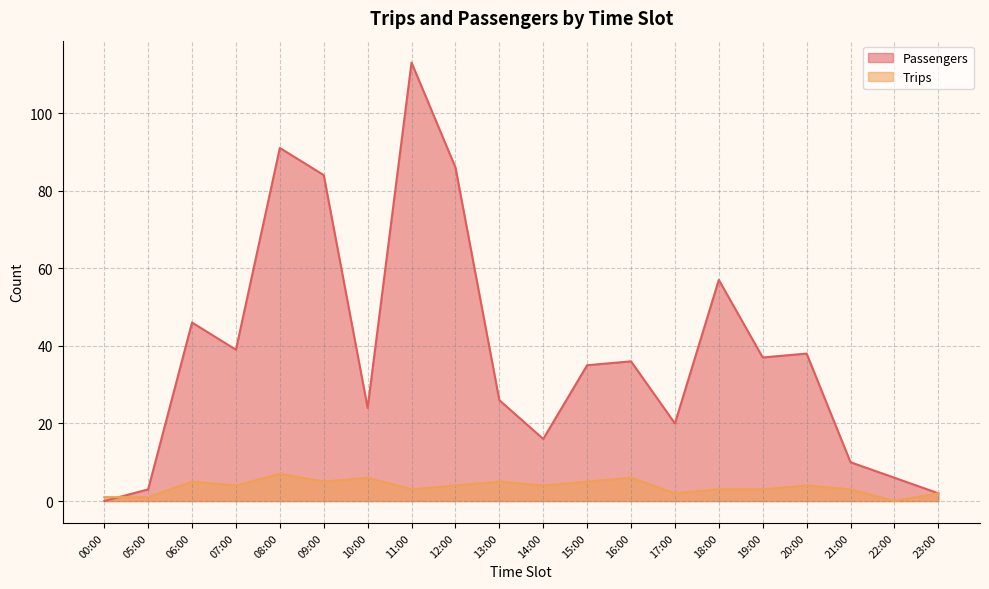

What is the difference between the maximum and minimum values in the Trips series?

7